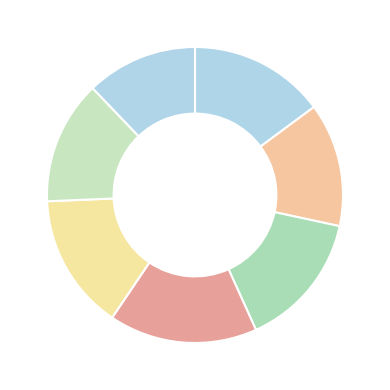

How many slices are in this pie chart?

7